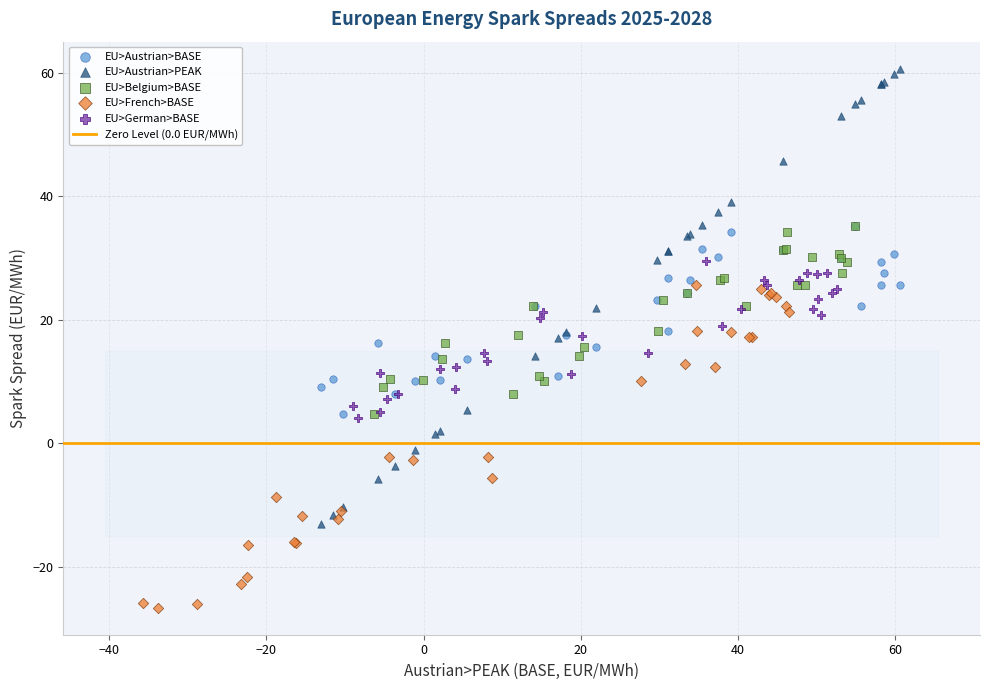

Which series contains the highest Y value?

EU>Austrian>PEAK